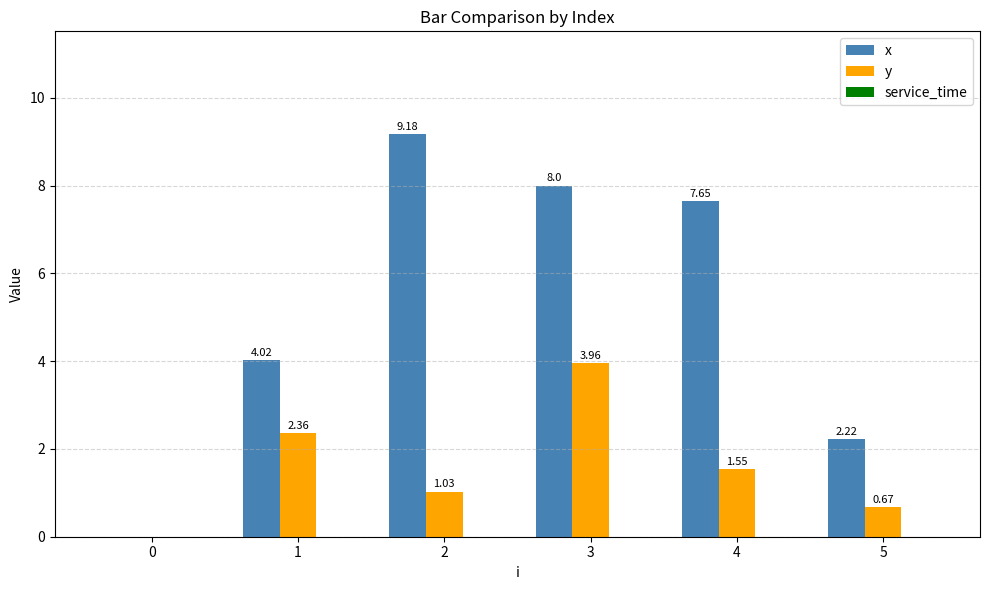

What is the sum of the x values at 3 and 2?

17.2